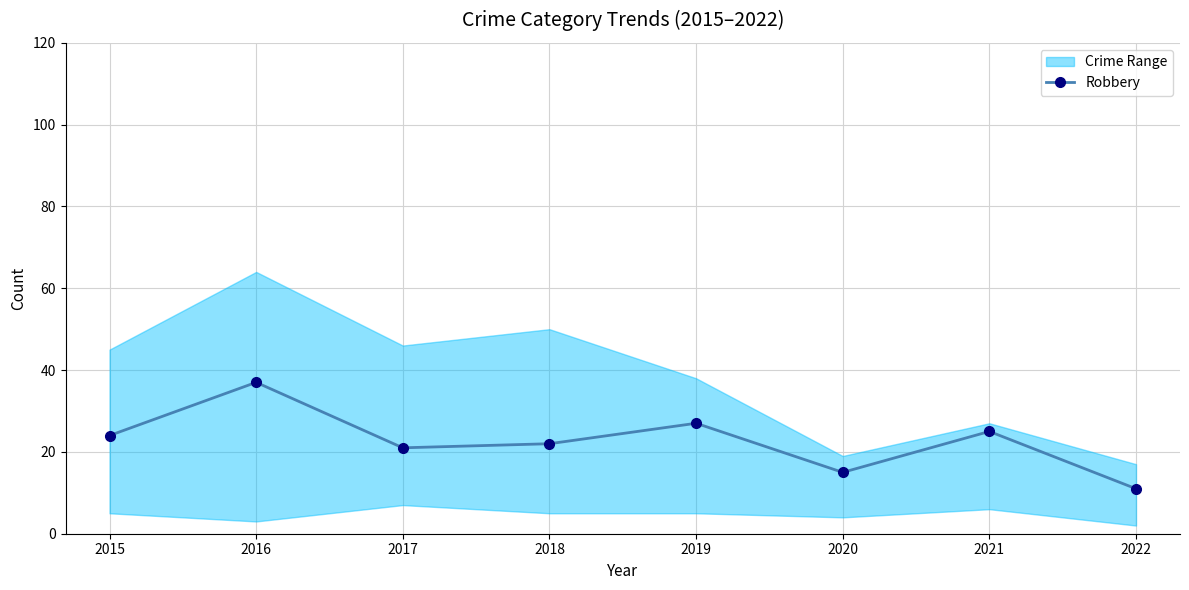

List the labels in order of value, largest first.

2016, 2019, 2021, 2015, 2018, 2017, 2020, 2022